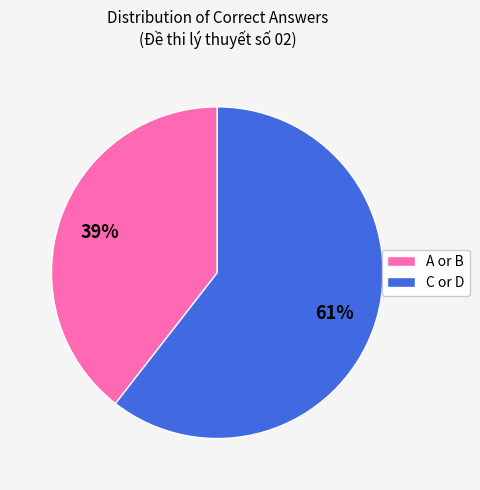

To the nearest percent, what is the average slice percentage?

50%